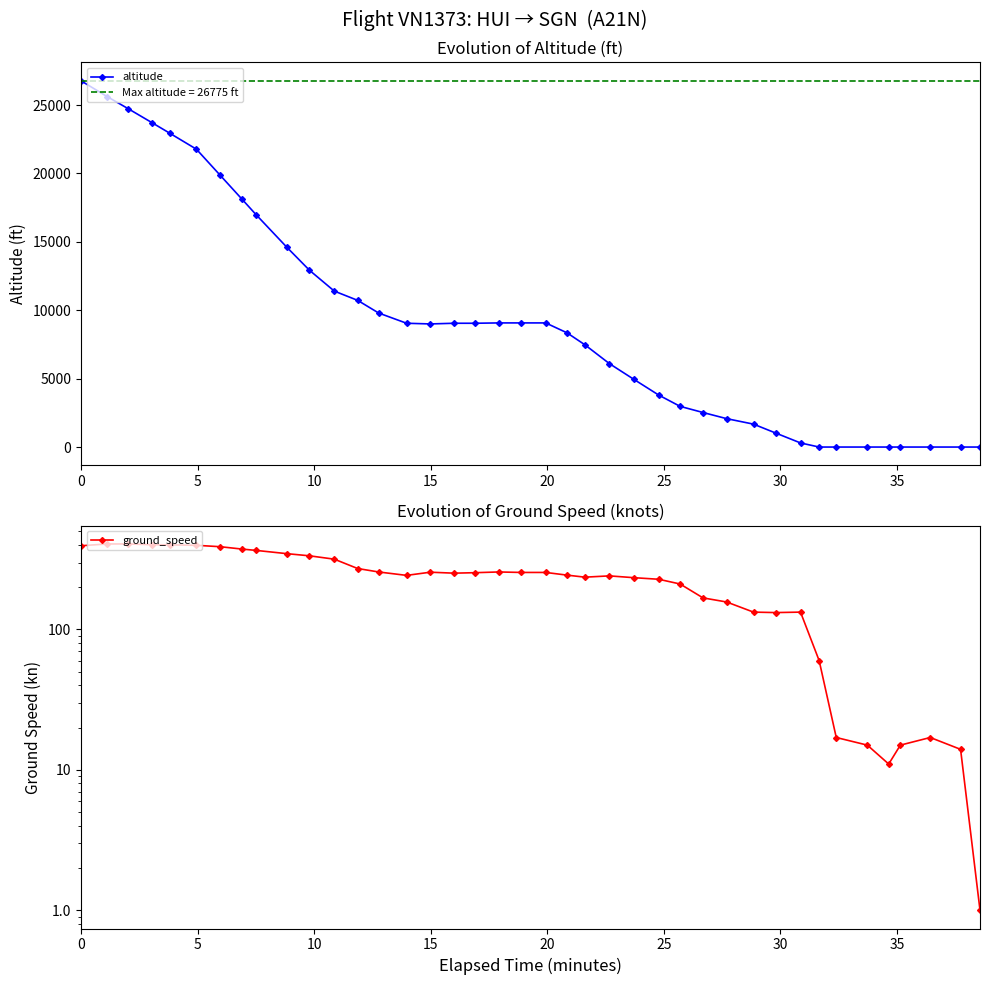

Which series has the widest spread of values?

altitude